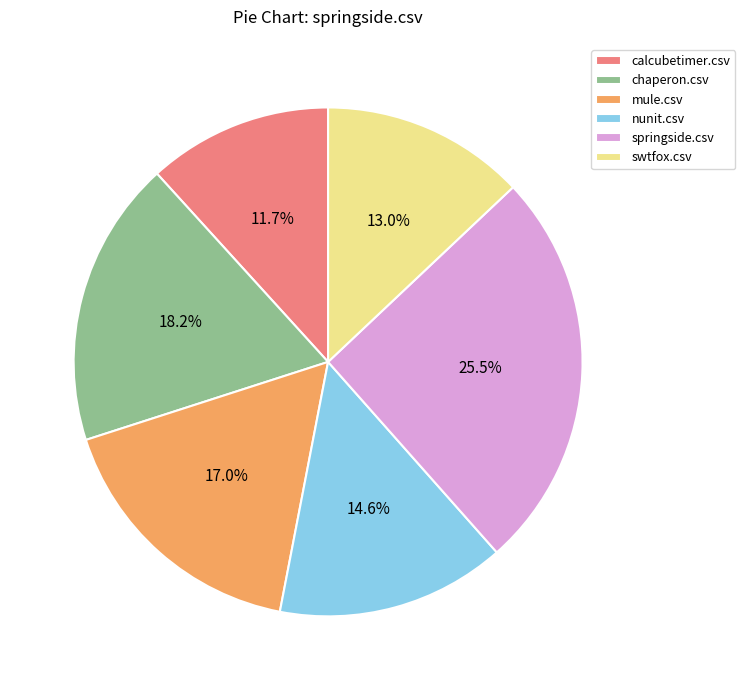

Which category has the biggest portion of the pie?

springside.csv